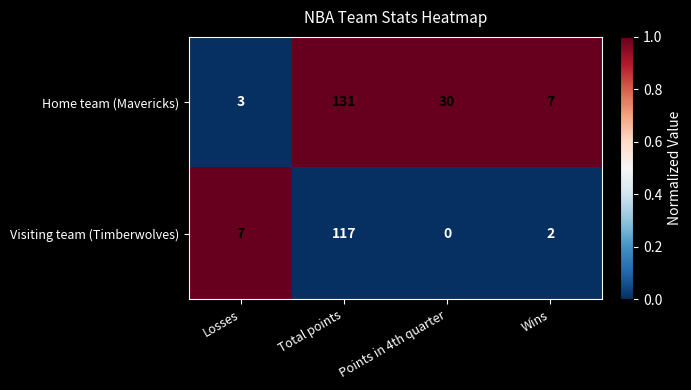

At which label does Visiting team (Timberwolves) reach its peak?

Total points